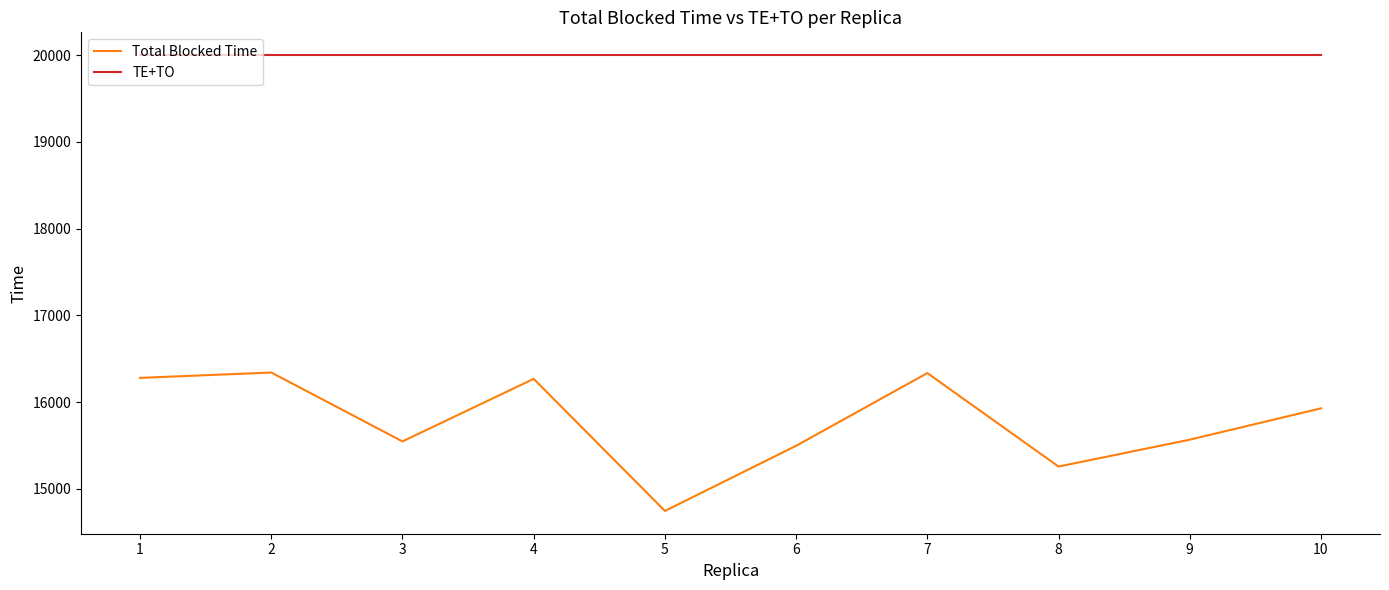

True or false: Total Blocked Time and TE+TO intersect in this chart.

False